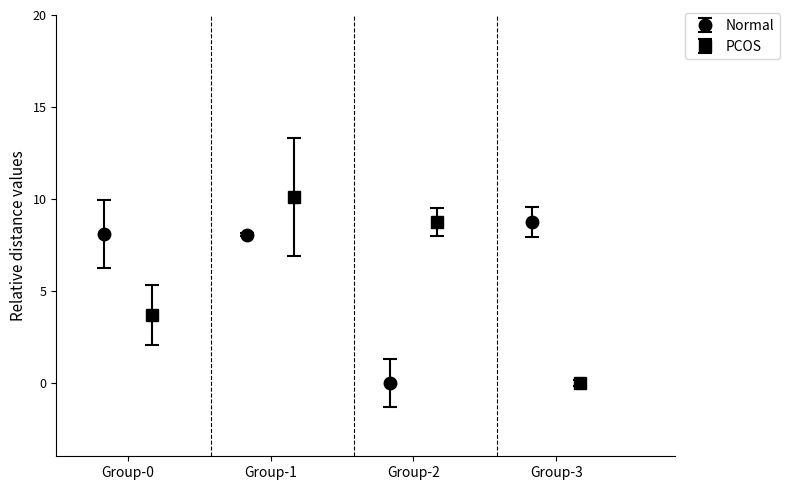

What is the value of the Normal point at the 4th from the left?

8.7